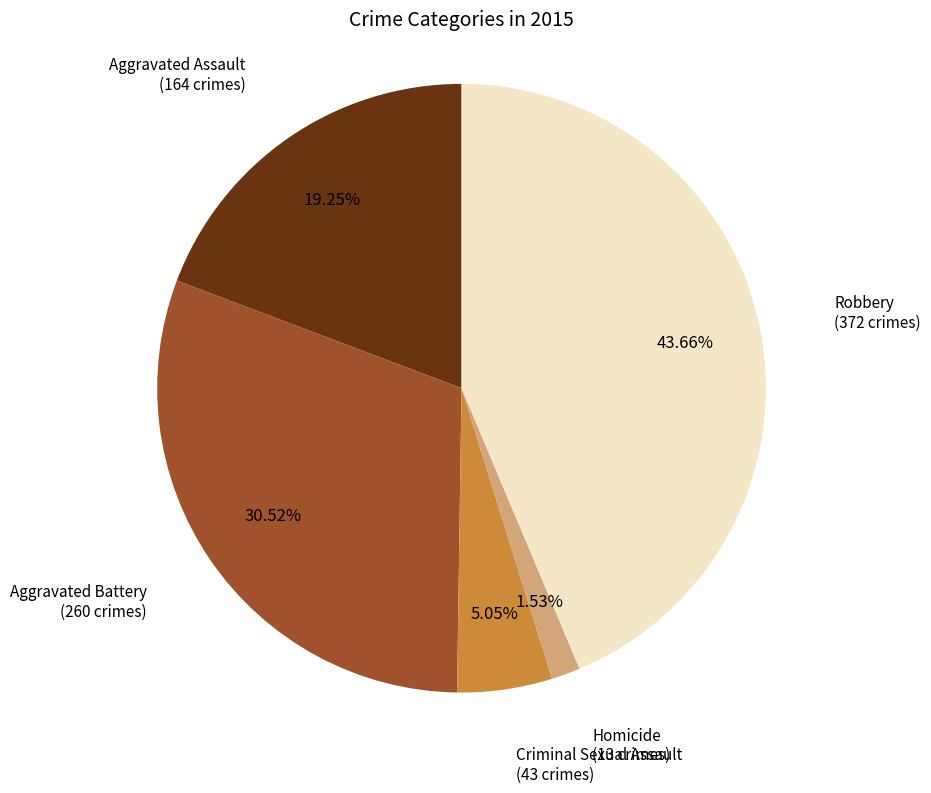

What percentage is the Aggravated Battery slice, to the nearest percent?

31%